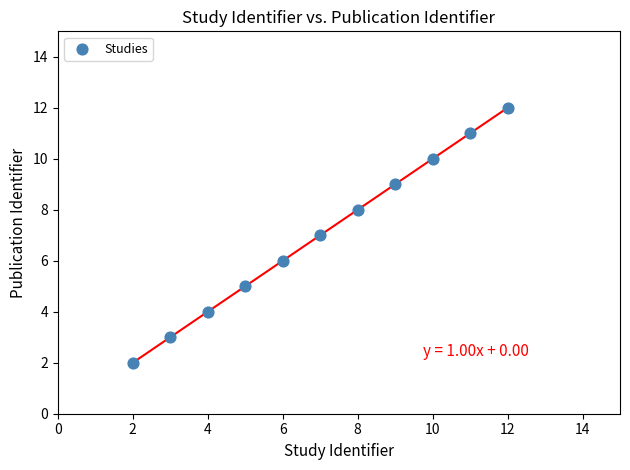

What is the average X value?

7